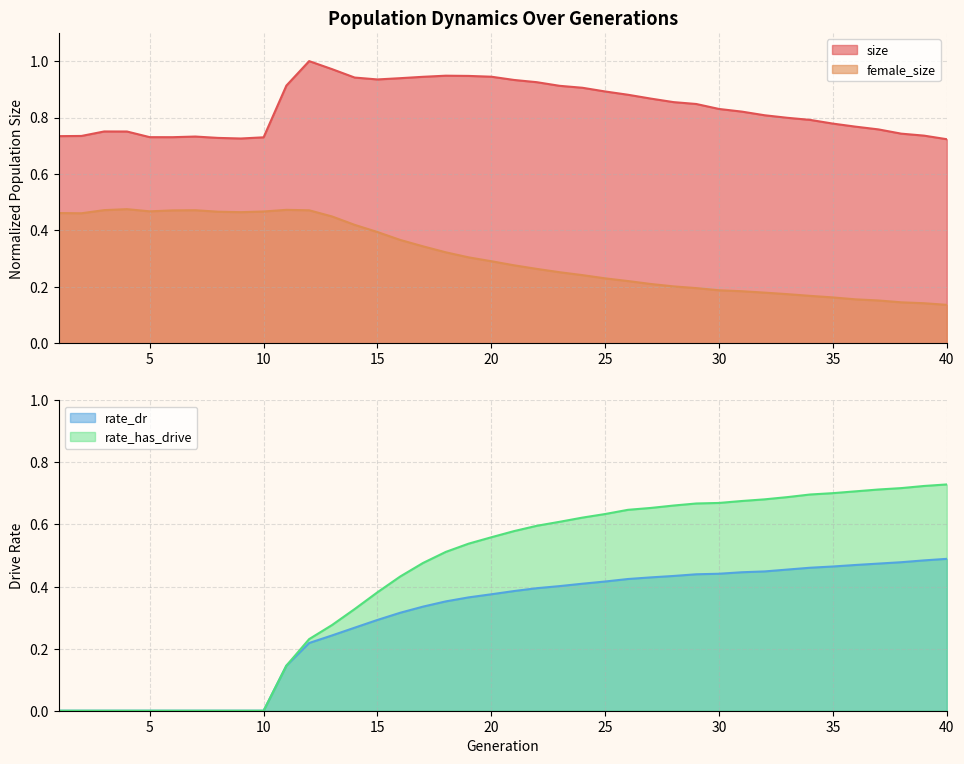

True or false: rate_has_drive has more than 1 interior local peaks.

False